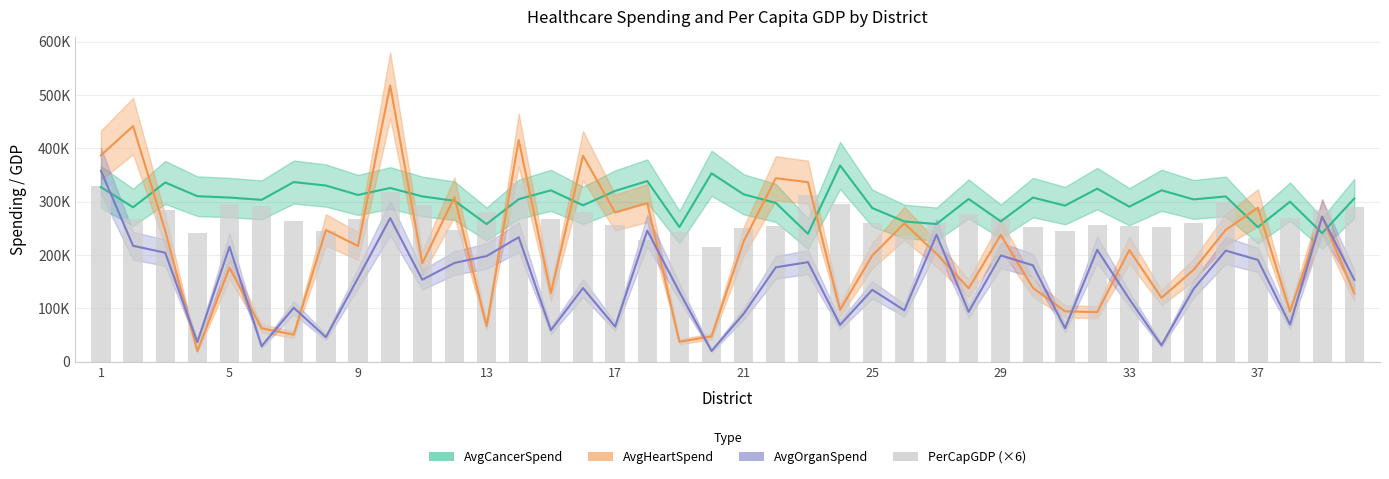

Is it true that PerCapGDP (×6) equals 181459.3 at 5?

False